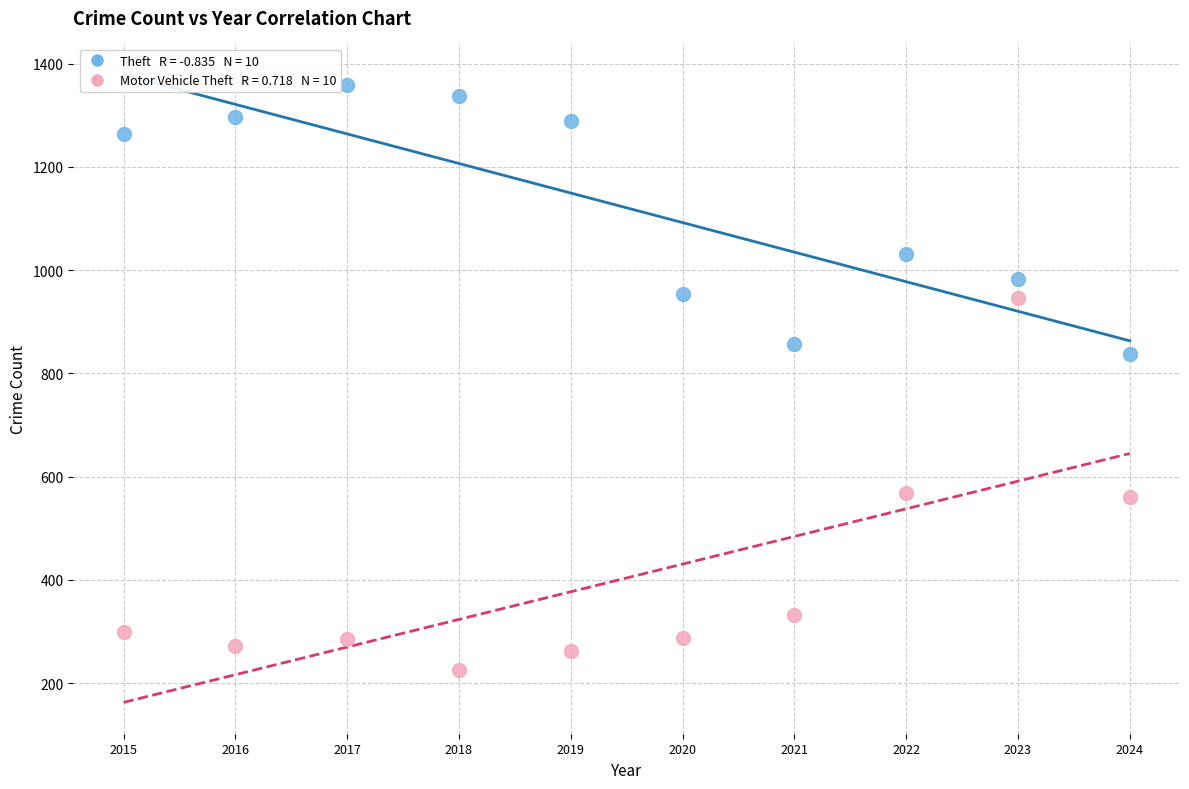

Across all data points, what is the range of X values (max minus min)?

9